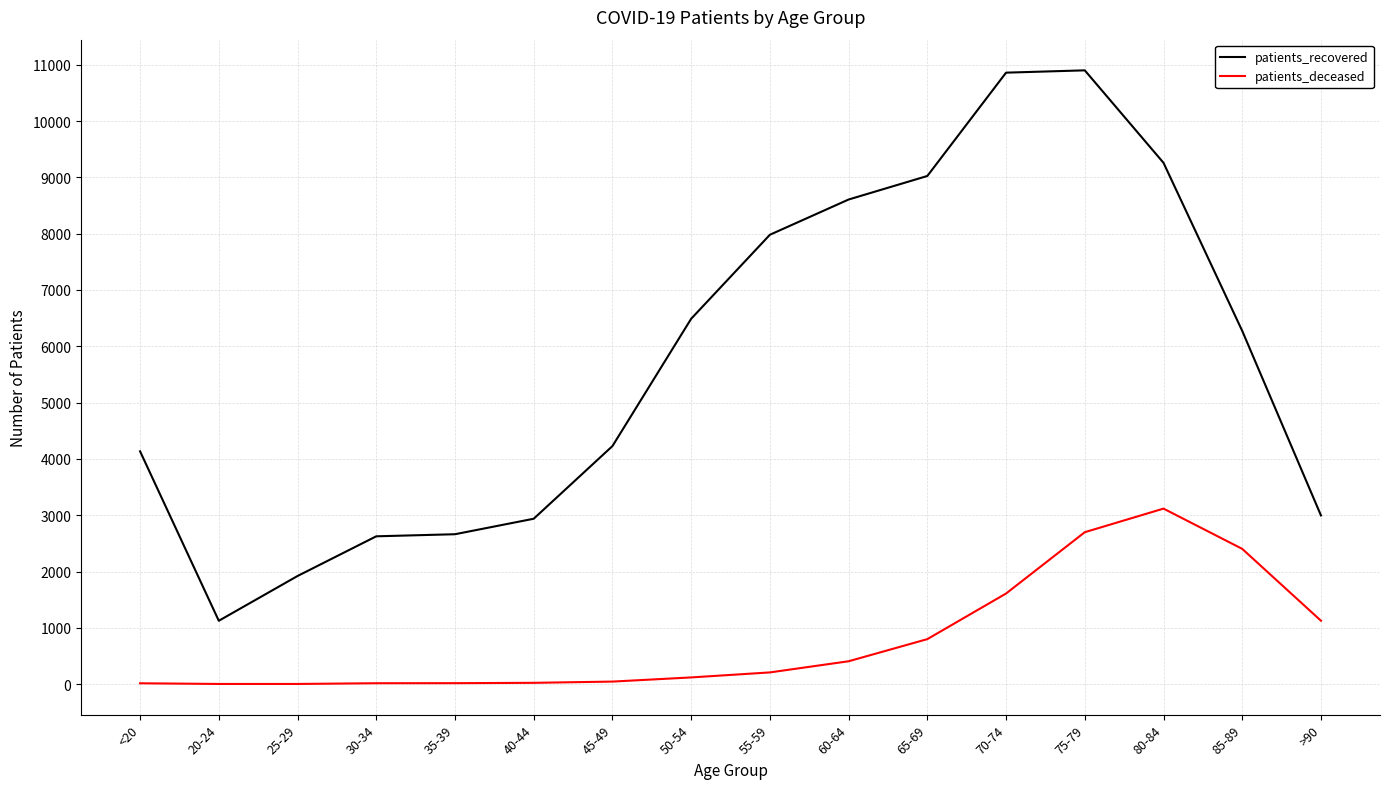

What is the difference between the maximum and minimum values in the patients_recovered series?

9775